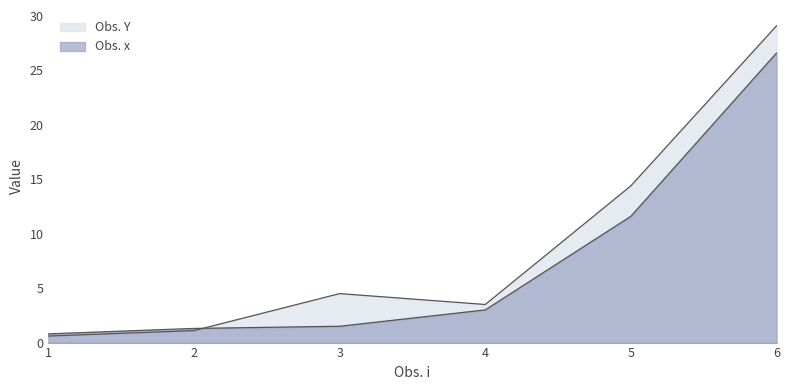

Rank the series by their maximum value, from highest to lowest.

Obs. Y, Obs. x